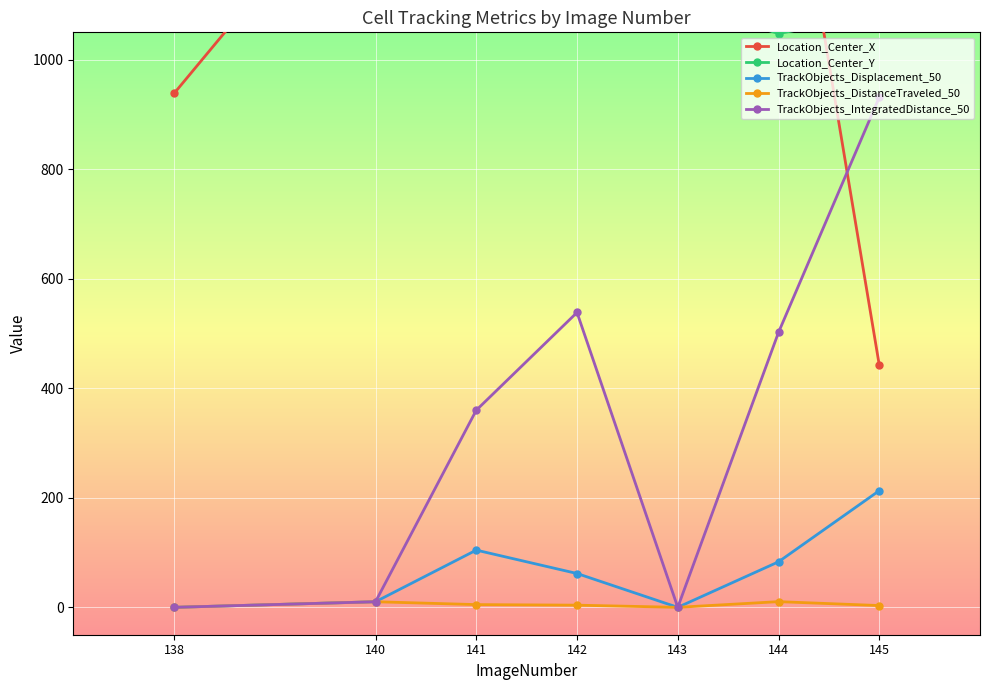

How many times do Location_Center_Y and Location_Center_X cross each other?

2